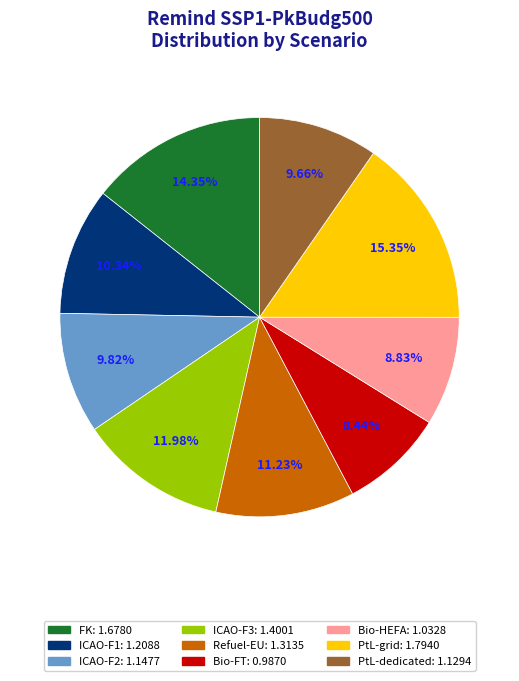

To the nearest percent, what is the difference between the Bio-FT and FK slice percentages?

6%